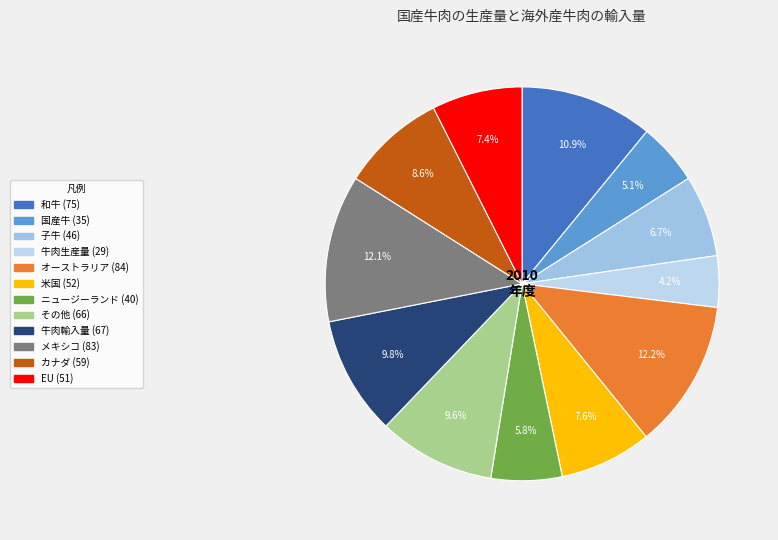

How many slices are in this pie chart?

12